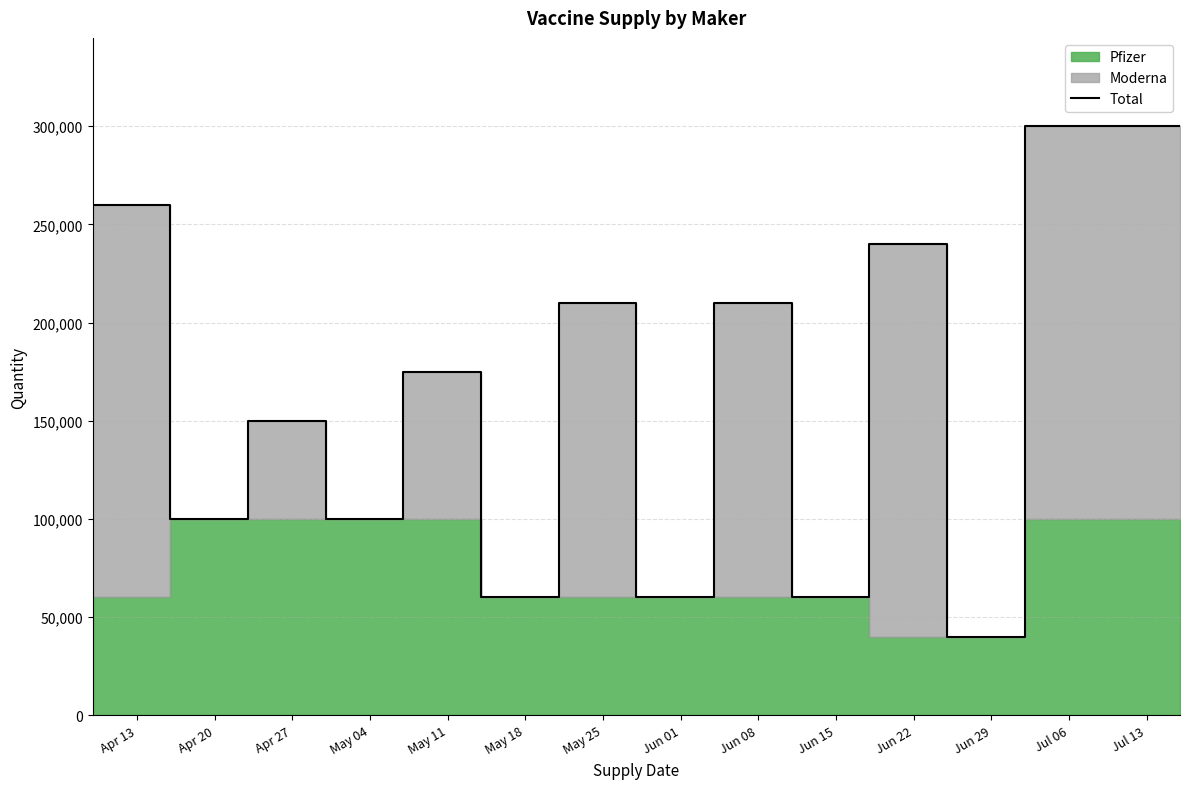

Where is the first local minimum?

Apr 20